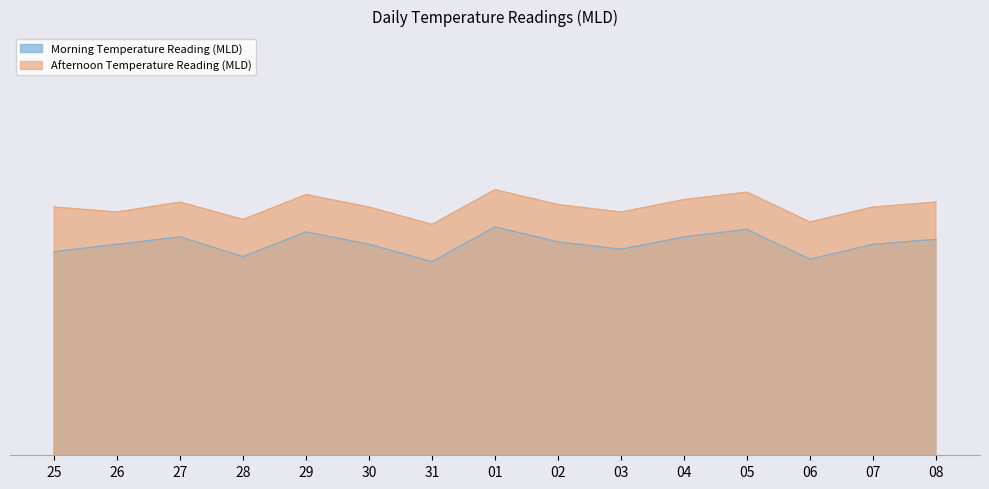

Rank the series by their maximum value, from lowest to highest.

Morning Temperature Reading (MLD), Afternoon Temperature Reading (MLD)